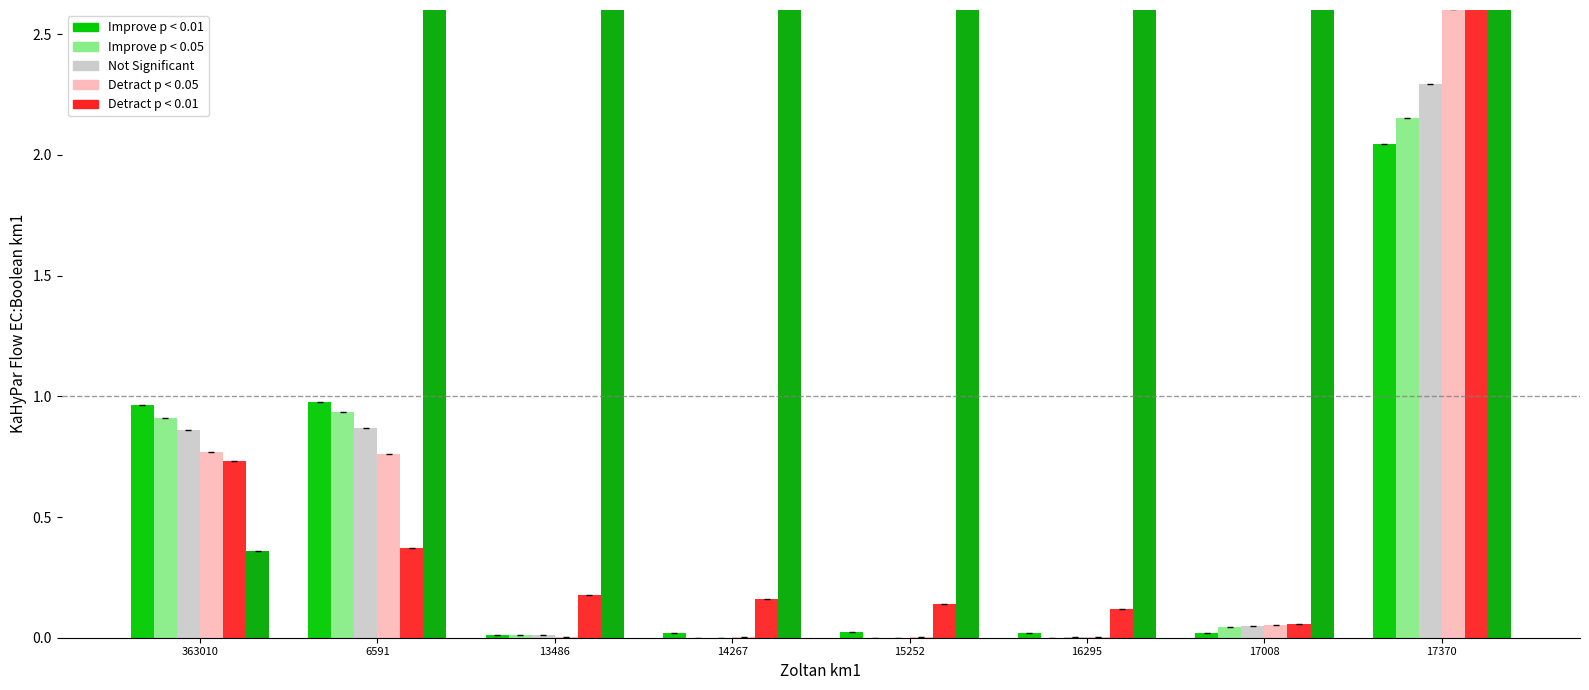

At 17370, list the series in order from largest to smallest.

col_9, Detract p < 0.01, Detract p < 0.05, Not Significant, Improve p < 0.05, Improve p < 0.01